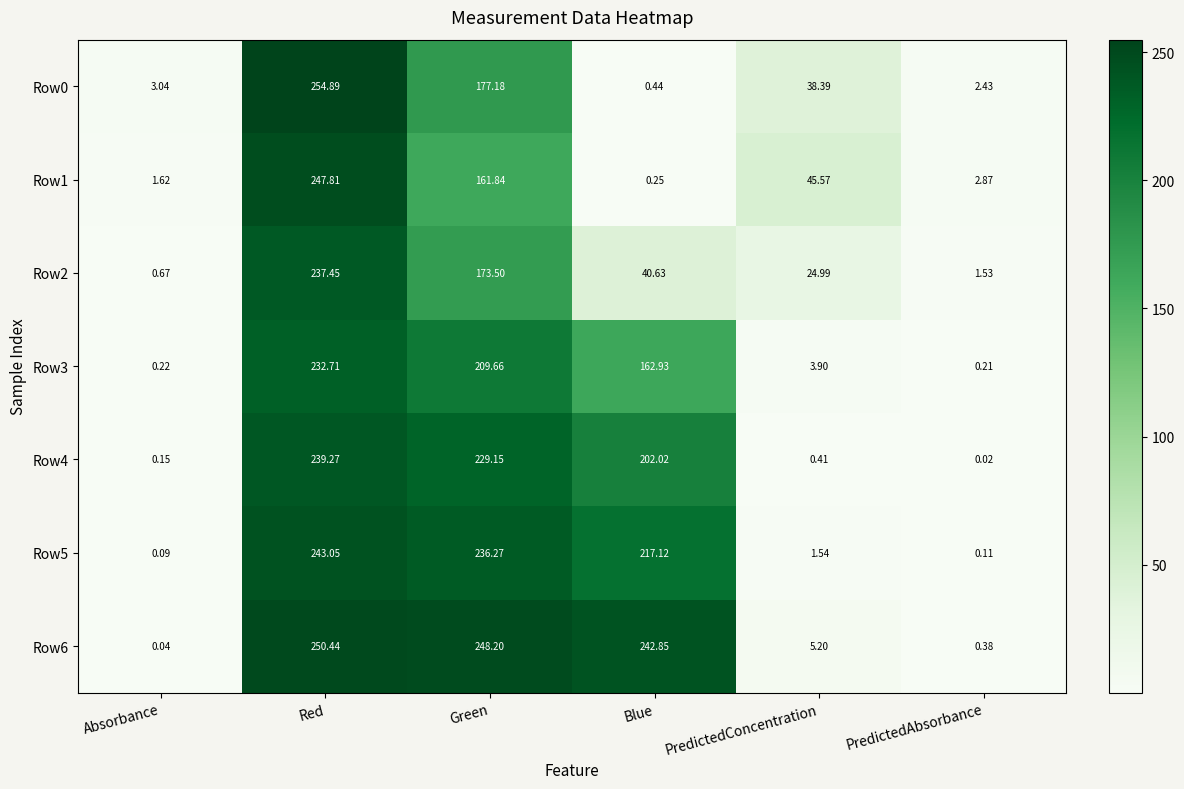

At which category is the sum across all series the highest?

Red